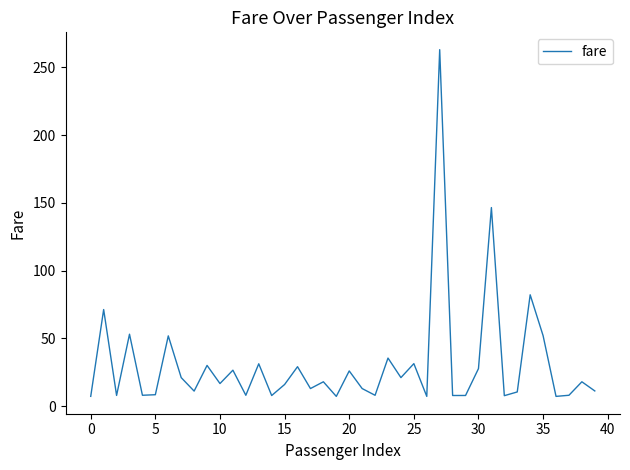

What is the maximum value shown in the chart?

263.0